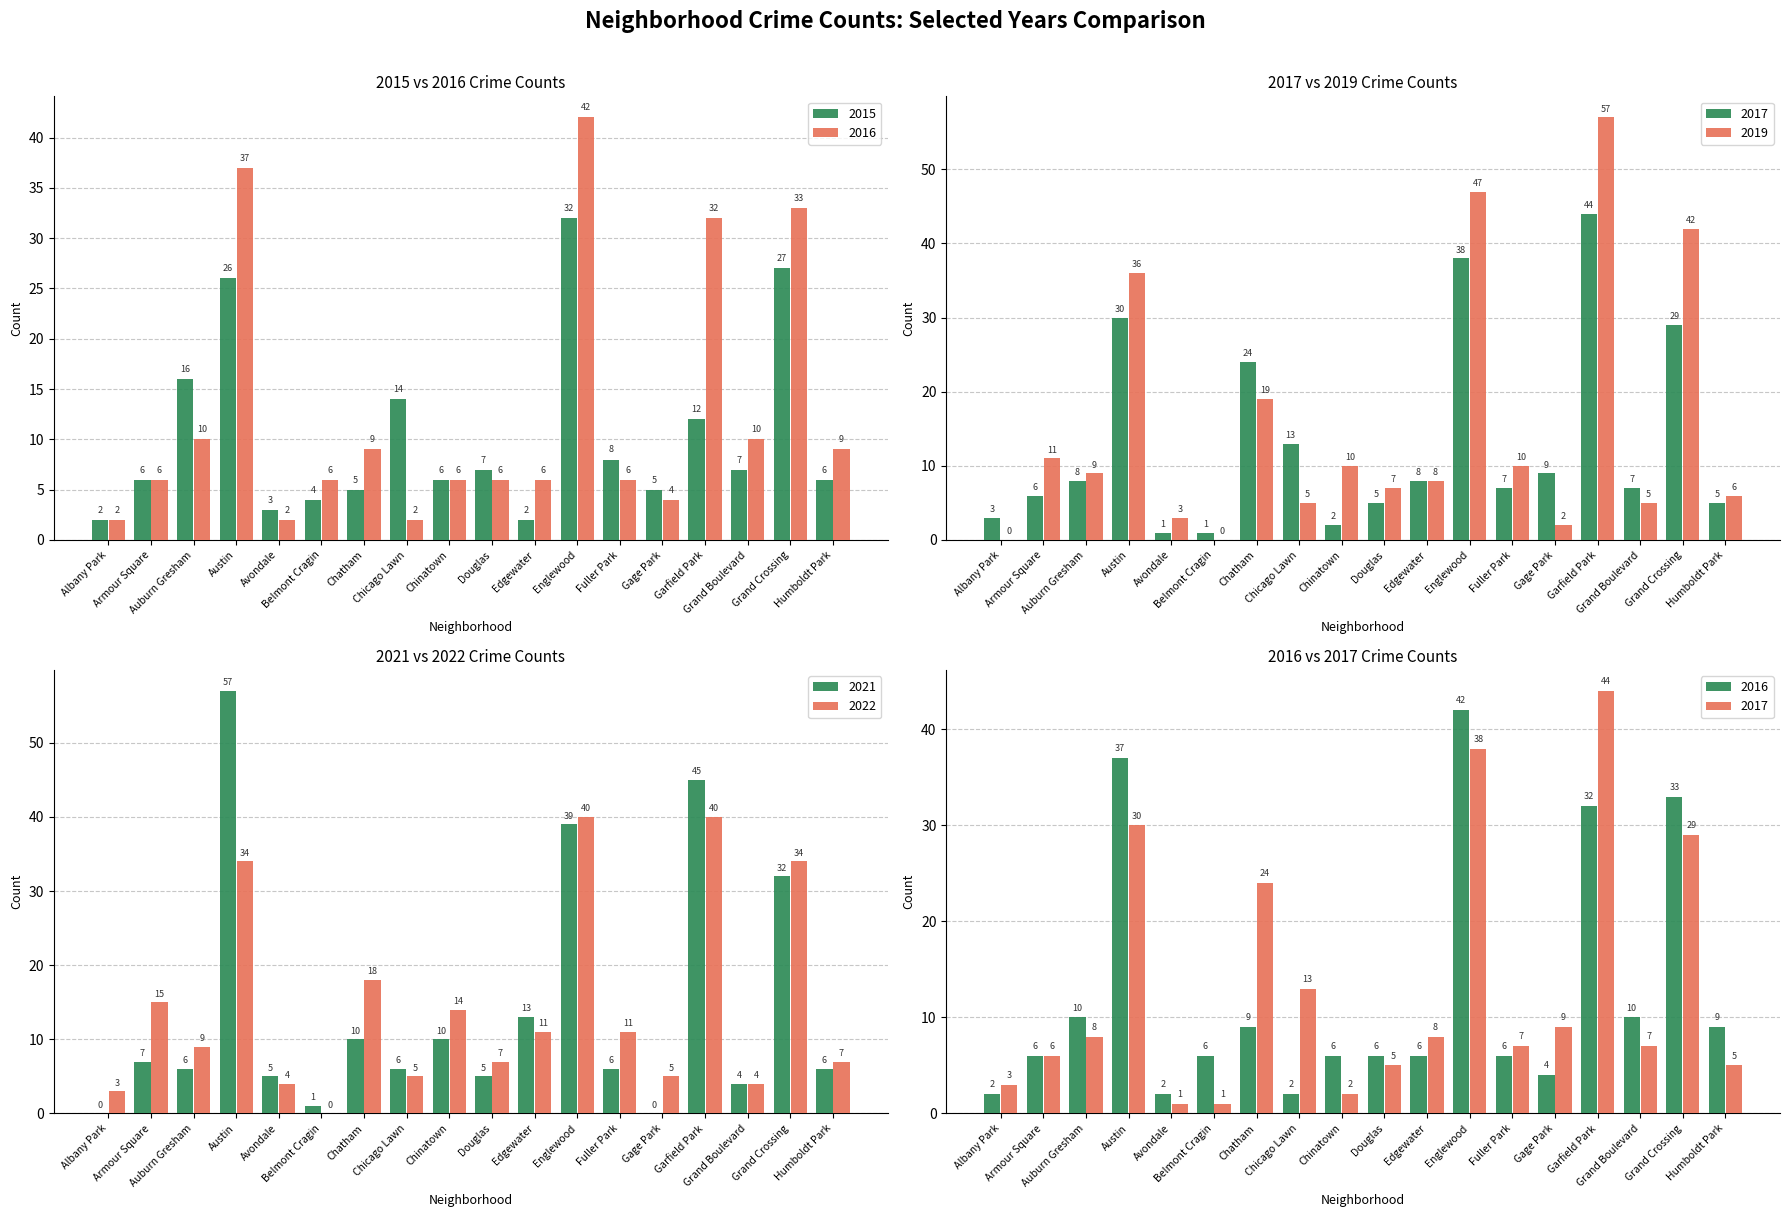

Reading left to right, transcribe all the data shown in this chart.

2015: Albany Park=2	Armour Square=6	Auburn Gresham=16	Austin=26	Avondale=3	Belmont Cragin=4	Chatham=5	Chicago Lawn=14	Chinatown=6	Douglas=7	Edgewater=2	Englewood=32	Fuller Park=8	Gage Park=5	Garfield Park=12	Grand Boulevard=7	Grand Crossing=27	Humboldt Park=6
2017: Albany Park=3	Armour Square=6	Auburn Gresham=8	Austin=30	Avondale=1	Belmont Cragin=1	Chatham=24	Chicago Lawn=13	Chinatown=2	Douglas=5	Edgewater=8	Englewood=38	Fuller Park=7	Gage Park=9	Garfield Park=44	Grand Boulevard=7	Grand Crossing=29	Humboldt Park=5
2016: Albany Park=2	Armour Square=6	Auburn Gresham=10	Austin=37	Avondale=2	Belmont Cragin=6	Chatham=9	Chicago Lawn=2	Chinatown=6	Douglas=6	Edgewater=6	Englewood=42	Fuller Park=6	Gage Park=4	Garfield Park=32	Grand Boulevard=10	Grand Crossing=33	Humboldt Park=9
2022: Albany Park=3	Armour Square=15	Auburn Gresham=9	Austin=34	Avondale=4	Belmont Cragin=0	Chatham=18	Chicago Lawn=5	Chinatown=14	Douglas=7	Edgewater=11	Englewood=40	Fuller Park=11	Gage Park=5	Garfield Park=40	Grand Boulevard=4	Grand Crossing=34	Humboldt Park=7
2019: Albany Park=0	Armour Square=11	Auburn Gresham=9	Austin=36	Avondale=3	Belmont Cragin=0	Chatham=19	Chicago Lawn=5	Chinatown=10	Douglas=7	Edgewater=8	Englewood=47	Fuller Park=10	Gage Park=2	Garfield Park=57	Grand Boulevard=5	Grand Crossing=42	Humboldt Park=6
2021: Albany Park=0	Armour Square=7	Auburn Gresham=6	Austin=57	Avondale=5	Belmont Cragin=1	Chatham=10	Chicago Lawn=6	Chinatown=10	Douglas=5	Edgewater=13	Englewood=39	Fuller Park=6	Gage Park=0	Garfield Park=45	Grand Boulevard=4	Grand Crossing=32	Humboldt Park=6